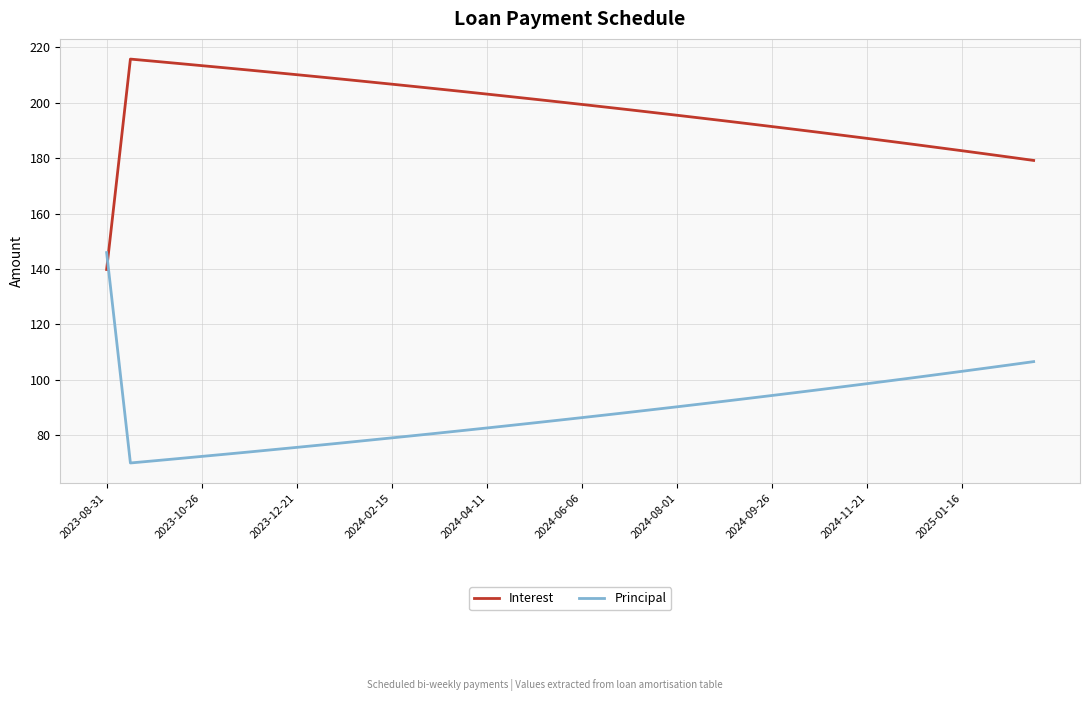

What is the difference between the maximum and minimum values in the Interest series?

76.0